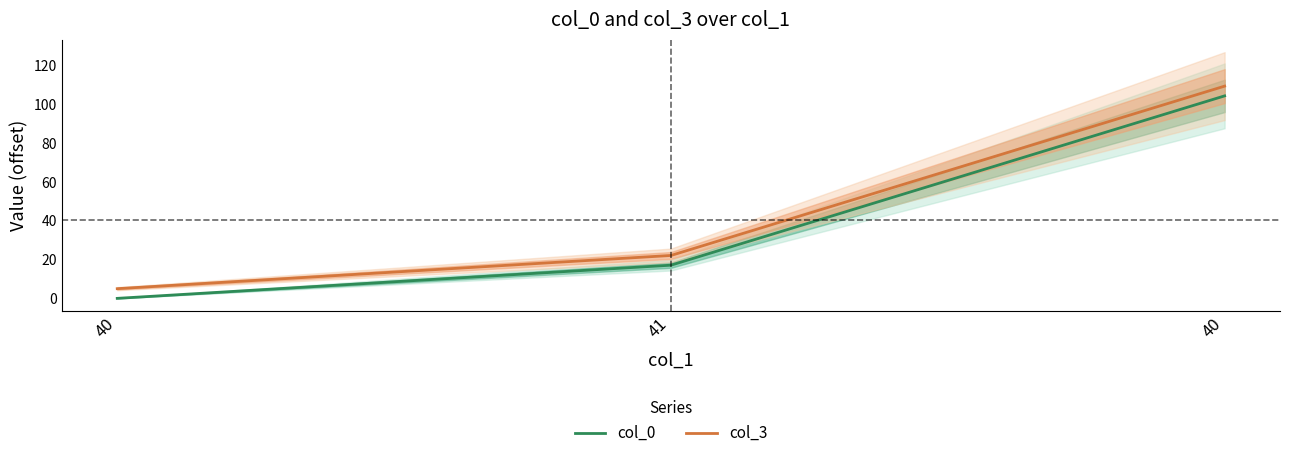

Between 41 and 40, which is larger?

41